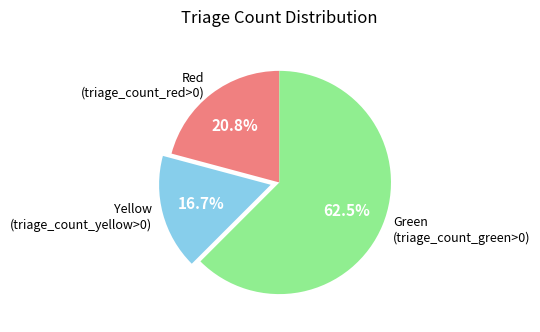

To the nearest percent, what is the difference between the largest and smallest slice percentages?

46%